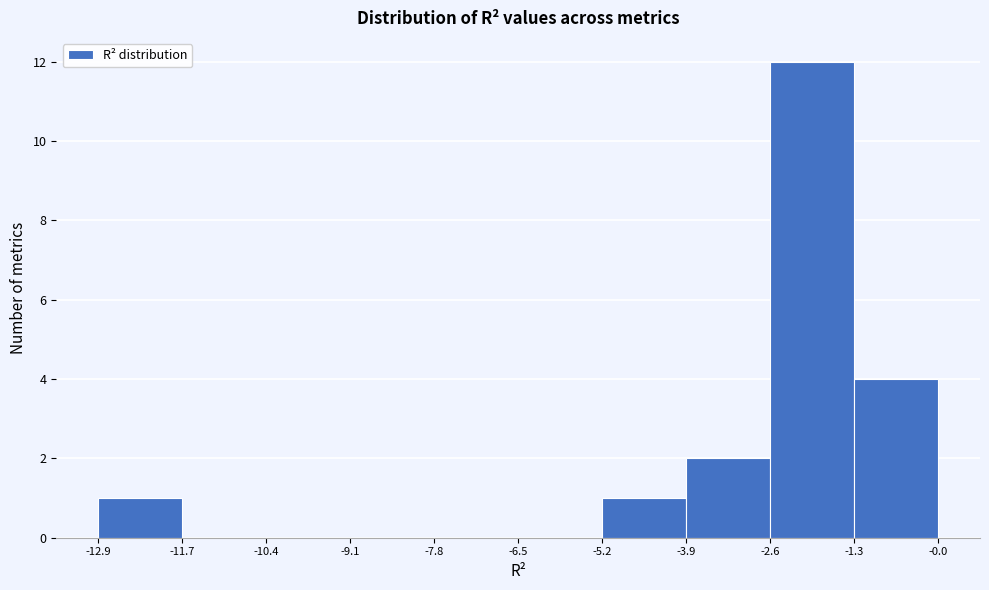

Reading left to right, list every bar in this chart as the range it spans on the x-axis followed by its height. The values are not printed on the chart, so give them approximately, as read against the axis.

-12.9 to -11.7: 1
-11.7 to -10.4: 0
-10.4 to -9.1: 0
-9.1 to -7.8: 0
-7.8 to -6.5: 0
-6.5 to -5.2: 0
-5.2 to -3.9: 1
-3.9 to -2.6: 2
-2.6 to -1.3: 12
-1.3 to -0.0: 4